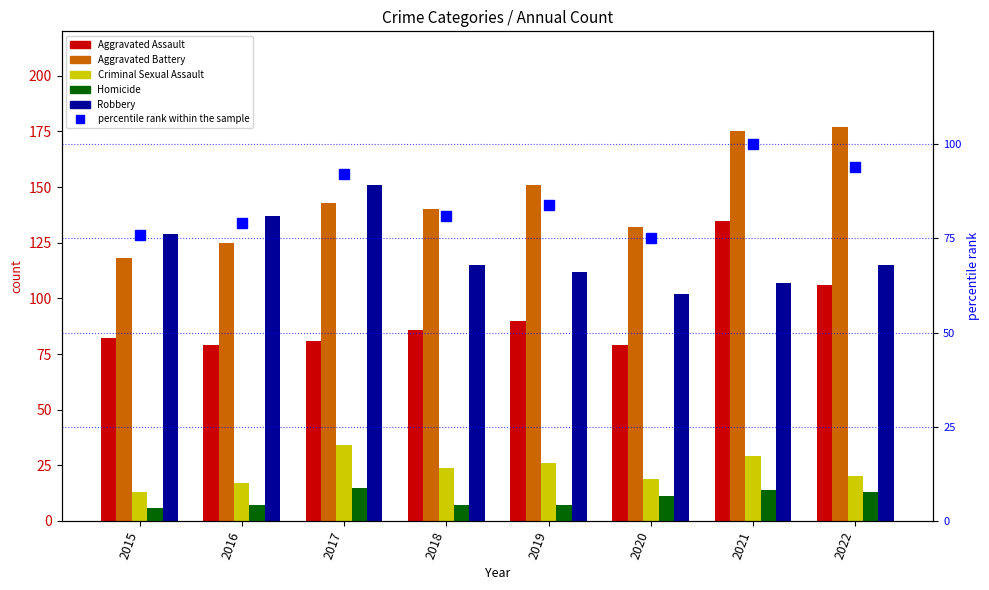

Between 2016 and 2020, which series saw the biggest shift?

Robbery